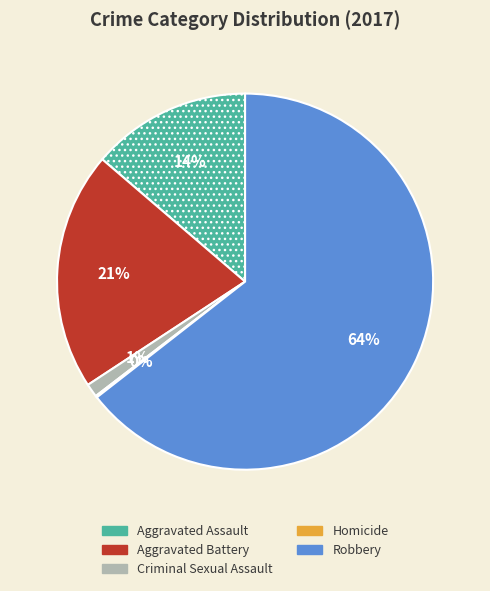

Between Robbery and Criminal Sexual Assault, which is larger?

Robbery